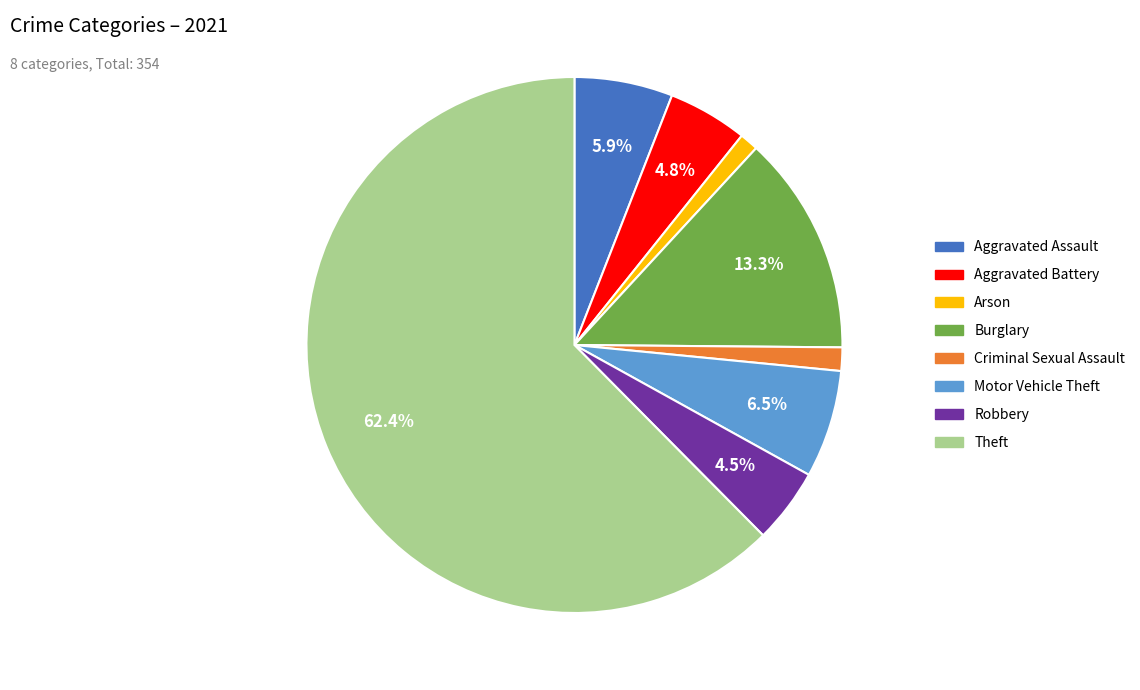

Is there a majority slice in this chart?

Yes